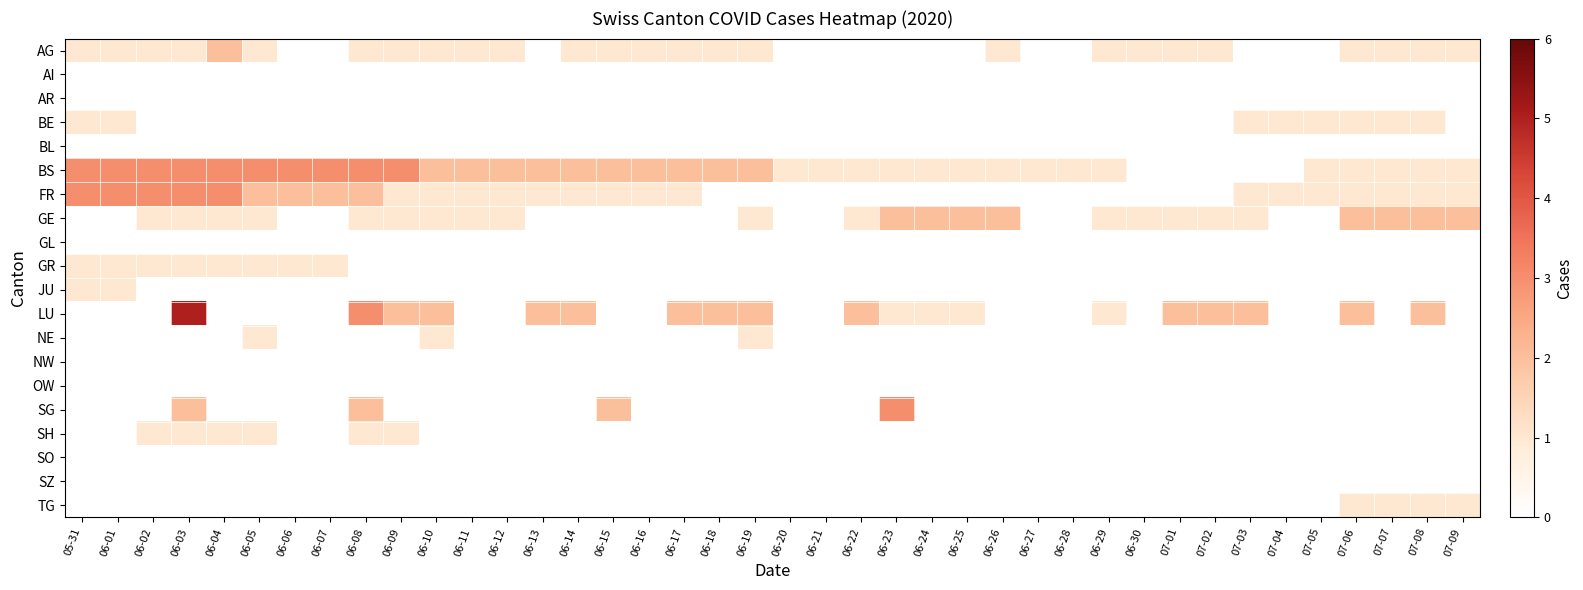

Reading left to right, transcribe all the data shown in this chart.

AG: 05-31=1	06-01=1	06-02=1	06-03=1	06-04=2	06-05=1	06-06=0	06-07=0	06-08=1	06-09=1	06-10=1	06-11=1	06-12=1	06-13=0	06-14=1	06-15=1	06-16=1	06-17=1	06-18=1	06-19=1	06-20=0	06-21=0	06-22=0	06-23=0	06-24=0	06-25=0	06-26=1	06-27=0	06-28=0	06-29=1	06-30=1	07-01=1	07-02=1	07-03=0	07-04=0	07-05=0	07-06=1	07-07=1	07-08=1	07-09=1
AI: 05-31=0	06-01=0	06-02=0	06-03=0	06-04=0	06-05=0	06-06=0	06-07=0	06-08=0	06-09=0	06-10=0	06-11=0	06-12=0	06-13=0	06-14=0	06-15=0	06-16=0	06-17=0	06-18=0	06-19=0	06-20=0	06-21=0	06-22=0	06-23=0	06-24=0	06-25=0	06-26=0	06-27=0	06-28=0	06-29=0	06-30=0	07-01=0	07-02=0	07-03=0	07-04=0	07-05=0	07-06=0	07-07=0	07-08=0	07-09=0
AR: 05-31=0	06-01=0	06-02=0	06-03=0	06-04=0	06-05=0	06-06=0	06-07=0	06-08=0	06-09=0	06-10=0	06-11=0	06-12=0	06-13=0	06-14=0	06-15=0	06-16=0	06-17=0	06-18=0	06-19=0	06-20=0	06-21=0	06-22=0	06-23=0	06-24=0	06-25=0	06-26=0	06-27=0	06-28=0	06-29=0	06-30=0	07-01=0	07-02=0	07-03=0	07-04=0	07-05=0	07-06=0	07-07=0	07-08=0	07-09=0
BE: 05-31=1	06-01=1	06-02=0	06-03=0	06-04=0	06-05=0	06-06=0	06-07=0	06-08=0	06-09=0	06-10=0	06-11=0	06-12=0	06-13=0	06-14=0	06-15=0	06-16=0	06-17=0	06-18=0	06-19=0	06-20=0	06-21=0	06-22=0	06-23=0	06-24=0	06-25=0	06-26=0	06-27=0	06-28=0	06-29=0	06-30=0	07-01=0	07-02=0	07-03=1	07-04=1	07-05=1	07-06=1	07-07=1	07-08=1	07-09=0
BL: 05-31=0	06-01=0	06-02=0	06-03=0	06-04=0	06-05=0	06-06=0	06-07=0	06-08=0	06-09=0	06-10=0	06-11=0	06-12=0	06-13=0	06-14=0	06-15=0	06-16=0	06-17=0	06-18=0	06-19=0	06-20=0	06-21=0	06-22=0	06-23=0	06-24=0	06-25=0	06-26=0	06-27=0	06-28=0	06-29=0	06-30=0	07-01=0	07-02=0	07-03=0	07-04=0	07-05=0	07-06=0	07-07=0	07-08=0	07-09=0
BS: 05-31=3	06-01=3	06-02=3	06-03=3	06-04=3	06-05=3	06-06=3	06-07=3	06-08=3	06-09=3	06-10=2	06-11=2	06-12=2	06-13=2	06-14=2	06-15=2	06-16=2	06-17=2	06-18=2	06-19=2	06-20=1	06-21=1	06-22=1	06-23=1	06-24=1	06-25=1	06-26=1	06-27=1	06-28=1	06-29=1	06-30=0	07-01=0	07-02=0	07-03=0	07-04=0	07-05=1	07-06=1	07-07=1	07-08=1	07-09=1
FR: 05-31=3	06-01=3	06-02=3	06-03=3	06-04=3	06-05=2	06-06=2	06-07=2	06-08=2	06-09=1	06-10=1	06-11=1	06-12=1	06-13=1	06-14=1	06-15=1	06-16=1	06-17=1	06-18=0	06-19=0	06-20=0	06-21=0	06-22=0	06-23=0	06-24=0	06-25=0	06-26=0	06-27=0	06-28=0	06-29=0	06-30=0	07-01=0	07-02=0	07-03=1	07-04=1	07-05=1	07-06=1	07-07=1	07-08=1	07-09=1
GE: 05-31=0	06-01=0	06-02=1	06-03=1	06-04=1	06-05=1	06-06=0	06-07=0	06-08=1	06-09=1	06-10=1	06-11=1	06-12=1	06-13=0	06-14=0	06-15=0	06-16=0	06-17=0	06-18=0	06-19=1	06-20=0	06-21=0	06-22=1	06-23=2	06-24=2	06-25=2	06-26=2	06-27=0	06-28=0	06-29=1	06-30=1	07-01=1	07-02=1	07-03=1	07-04=0	07-05=0	07-06=2	07-07=2	07-08=2	07-09=2
GL: 05-31=0	06-01=0	06-02=0	06-03=0	06-04=0	06-05=0	06-06=0	06-07=0	06-08=0	06-09=0	06-10=0	06-11=0	06-12=0	06-13=0	06-14=0	06-15=0	06-16=0	06-17=0	06-18=0	06-19=0	06-20=0	06-21=0	06-22=0	06-23=0	06-24=0	06-25=0	06-26=0	06-27=0	06-28=0	06-29=0	06-30=0	07-01=0	07-02=0	07-03=0	07-04=0	07-05=0	07-06=0	07-07=0	07-08=0	07-09=0
GR: 05-31=1	06-01=1	06-02=1	06-03=1	06-04=1	06-05=1	06-06=1	06-07=1	06-08=0	06-09=0	06-10=0	06-11=0	06-12=0	06-13=0	06-14=0	06-15=0	06-16=0	06-17=0	06-18=0	06-19=0	06-20=0	06-21=0	06-22=0	06-23=0	06-24=0	06-25=0	06-26=0	06-27=0	06-28=0	06-29=0	06-30=0	07-01=0	07-02=0	07-03=0	07-04=0	07-05=0	07-06=0	07-07=0	07-08=0	07-09=0
JU: 05-31=1	06-01=1	06-02=0	06-03=0	06-04=0	06-05=0	06-06=0	06-07=0	06-08=0	06-09=0	06-10=0	06-11=0	06-12=0	06-13=0	06-14=0	06-15=0	06-16=0	06-17=0	06-18=0	06-19=0	06-20=0	06-21=0	06-22=0	06-23=0	06-24=0	06-25=0	06-26=0	06-27=0	06-28=0	06-29=0	06-30=0	07-01=0	07-02=0	07-03=0	07-04=0	07-05=0	07-06=0	07-07=0	07-08=0	07-09=0
LU: 05-31=0	06-01=0	06-02=0	06-03=5	06-04=0	06-05=0	06-06=0	06-07=0	06-08=3	06-09=2	06-10=2	06-11=0	06-12=0	06-13=2	06-14=2	06-15=0	06-16=0	06-17=2	06-18=2	06-19=2	06-20=0	06-21=0	06-22=2	06-23=1	06-24=1	06-25=1	06-26=0	06-27=0	06-28=0	06-29=1	06-30=0	07-01=2	07-02=2	07-03=2	07-04=0	07-05=0	07-06=2	07-07=0	07-08=2	07-09=0
NE: 05-31=0	06-01=0	06-02=0	06-03=0	06-04=0	06-05=1	06-06=0	06-07=0	06-08=0	06-09=0	06-10=1	06-11=0	06-12=0	06-13=0	06-14=0	06-15=0	06-16=0	06-17=0	06-18=0	06-19=1	06-20=0	06-21=0	06-22=0	06-23=0	06-24=0	06-25=0	06-26=0	06-27=0	06-28=0	06-29=0	06-30=0	07-01=0	07-02=0	07-03=0	07-04=0	07-05=0	07-06=0	07-07=0	07-08=0	07-09=0
NW: 05-31=0	06-01=0	06-02=0	06-03=0	06-04=0	06-05=0	06-06=0	06-07=0	06-08=0	06-09=0	06-10=0	06-11=0	06-12=0	06-13=0	06-14=0	06-15=0	06-16=0	06-17=0	06-18=0	06-19=0	06-20=0	06-21=0	06-22=0	06-23=0	06-24=0	06-25=0	06-26=0	06-27=0	06-28=0	06-29=0	06-30=0	07-01=0	07-02=0	07-03=0	07-04=0	07-05=0	07-06=0	07-07=0	07-08=0	07-09=0
OW: 05-31=0	06-01=0	06-02=0	06-03=0	06-04=0	06-05=0	06-06=0	06-07=0	06-08=0	06-09=0	06-10=0	06-11=0	06-12=0	06-13=0	06-14=0	06-15=0	06-16=0	06-17=0	06-18=0	06-19=0	06-20=0	06-21=0	06-22=0	06-23=0	06-24=0	06-25=0	06-26=0	06-27=0	06-28=0	06-29=0	06-30=0	07-01=0	07-02=0	07-03=0	07-04=0	07-05=0	07-06=0	07-07=0	07-08=0	07-09=0
SG: 05-31=0	06-01=0	06-02=0	06-03=2	06-04=0	06-05=0	06-06=0	06-07=0	06-08=2	06-09=0	06-10=0	06-11=0	06-12=0	06-13=0	06-14=0	06-15=2	06-16=0	06-17=0	06-18=0	06-19=0	06-20=0	06-21=0	06-22=0	06-23=3	06-24=0	06-25=0	06-26=0	06-27=0	06-28=0	06-29=0	06-30=0	07-01=0	07-02=0	07-03=0	07-04=0	07-05=0	07-06=0	07-07=0	07-08=0	07-09=0
SH: 05-31=0	06-01=0	06-02=1	06-03=1	06-04=1	06-05=1	06-06=0	06-07=0	06-08=1	06-09=1	06-10=0	06-11=0	06-12=0	06-13=0	06-14=0	06-15=0	06-16=0	06-17=0	06-18=0	06-19=0	06-20=0	06-21=0	06-22=0	06-23=0	06-24=0	06-25=0	06-26=0	06-27=0	06-28=0	06-29=0	06-30=0	07-01=0	07-02=0	07-03=0	07-04=0	07-05=0	07-06=0	07-07=0	07-08=0	07-09=0
SO: 05-31=0	06-01=0	06-02=0	06-03=0	06-04=0	06-05=0	06-06=0	06-07=0	06-08=0	06-09=0	06-10=0	06-11=0	06-12=0	06-13=0	06-14=0	06-15=0	06-16=0	06-17=0	06-18=0	06-19=0	06-20=0	06-21=0	06-22=0	06-23=0	06-24=0	06-25=0	06-26=0	06-27=0	06-28=0	06-29=0	06-30=0	07-01=0	07-02=0	07-03=0	07-04=0	07-05=0	07-06=0	07-07=0	07-08=0	07-09=0
SZ: 05-31=0	06-01=0	06-02=0	06-03=0	06-04=0	06-05=0	06-06=0	06-07=0	06-08=0	06-09=0	06-10=0	06-11=0	06-12=0	06-13=0	06-14=0	06-15=0	06-16=0	06-17=0	06-18=0	06-19=0	06-20=0	06-21=0	06-22=0	06-23=0	06-24=0	06-25=0	06-26=0	06-27=0	06-28=0	06-29=0	06-30=0	07-01=0	07-02=0	07-03=0	07-04=0	07-05=0	07-06=0	07-07=0	07-08=0	07-09=0
TG: 05-31=0	06-01=0	06-02=0	06-03=0	06-04=0	06-05=0	06-06=0	06-07=0	06-08=0	06-09=0	06-10=0	06-11=0	06-12=0	06-13=0	06-14=0	06-15=0	06-16=0	06-17=0	06-18=0	06-19=0	06-20=0	06-21=0	06-22=0	06-23=0	06-24=0	06-25=0	06-26=0	06-27=0	06-28=0	06-29=0	06-30=0	07-01=0	07-02=0	07-03=0	07-04=0	07-05=0	07-06=1	07-07=1	07-08=1	07-09=1